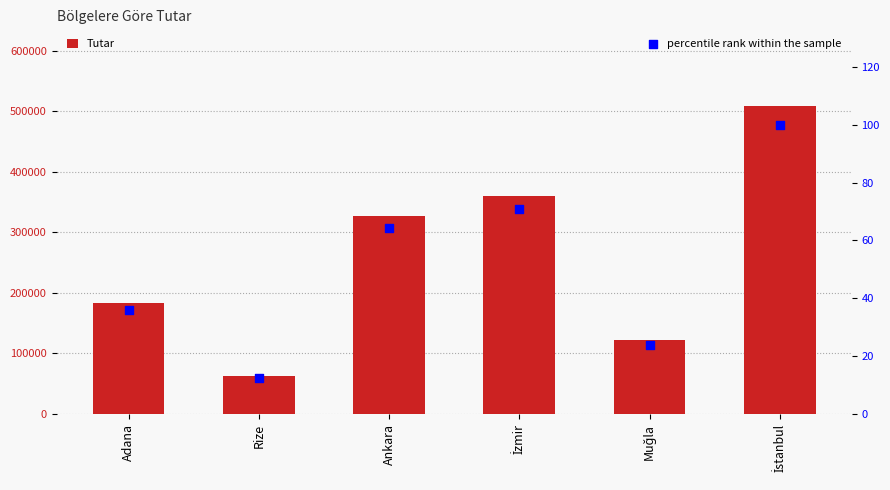

Which series reaches the minimum Y coordinate?

percentile rank within the sample